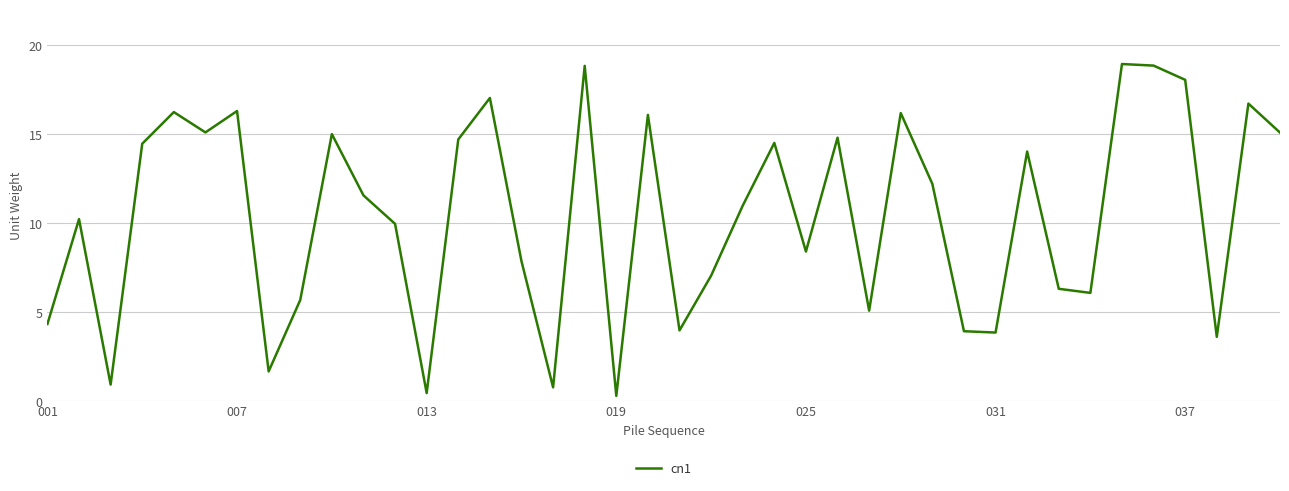

What is the greatest value displayed?

18.9